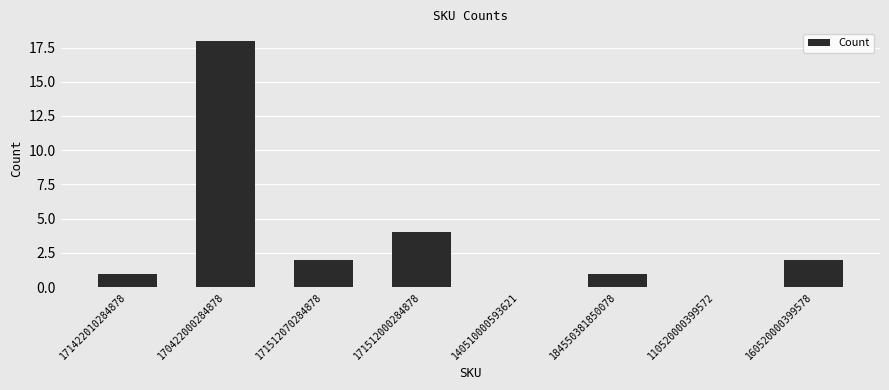

What value does the data have at 171512000284878?

4